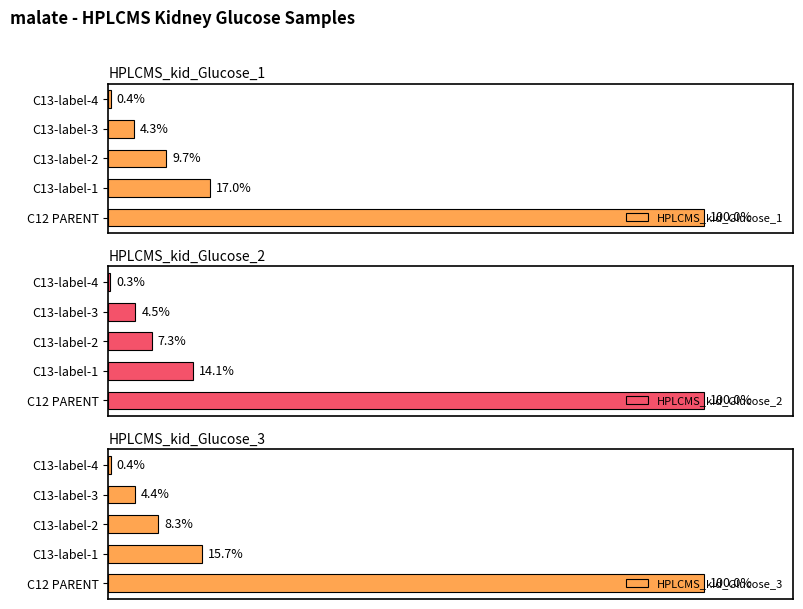

Reading left to right, transcribe all the data shown in this chart.

HPLCMS_kid_Glucose_1: 0=100.0	1=17.0	2=9.7	3=4.3	4=0.4
HPLCMS_kid_Glucose_2: 0=100.0	1=14.1	2=7.3	3=4.5	4=0.3
HPLCMS_kid_Glucose_3: 0=100.0	1=15.7	2=8.3	3=4.4	4=0.4